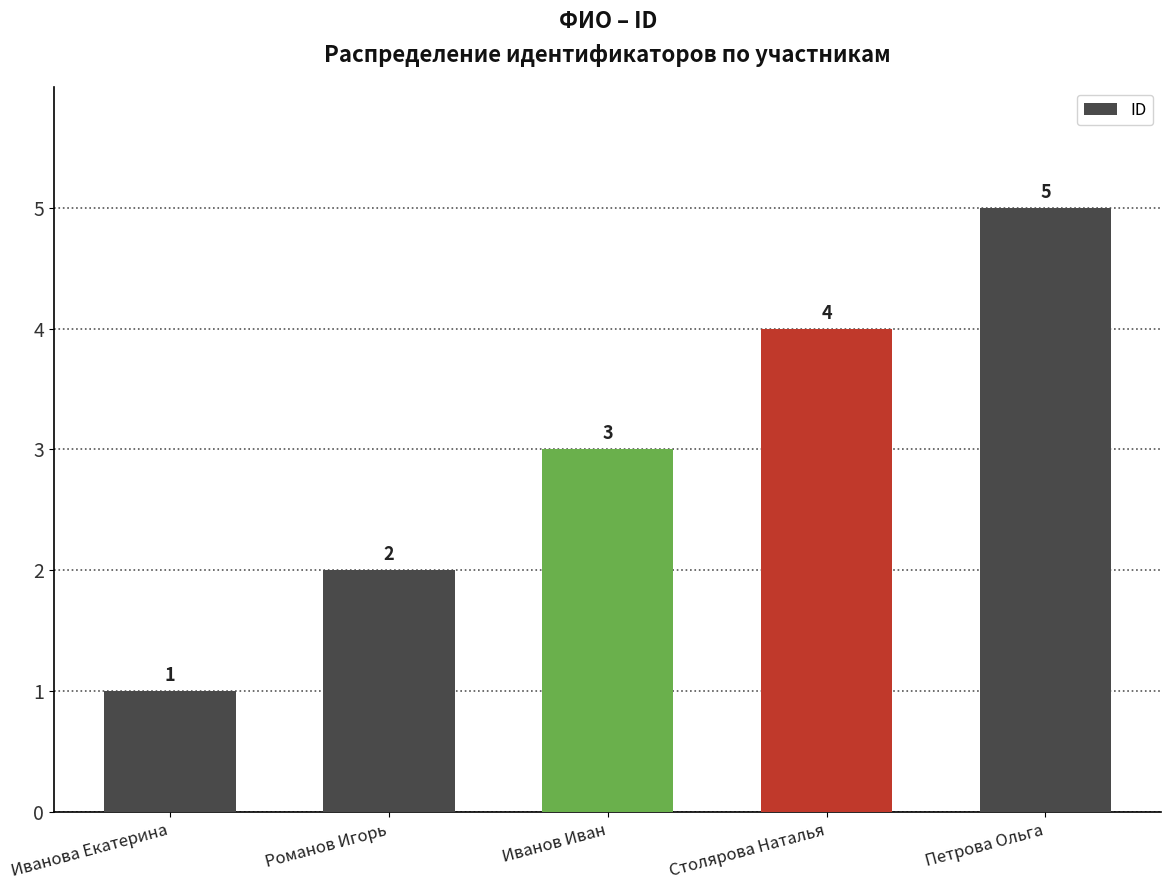

Which has a higher value, Столярова Наталья or Романов Игорь?

Столярова Наталья